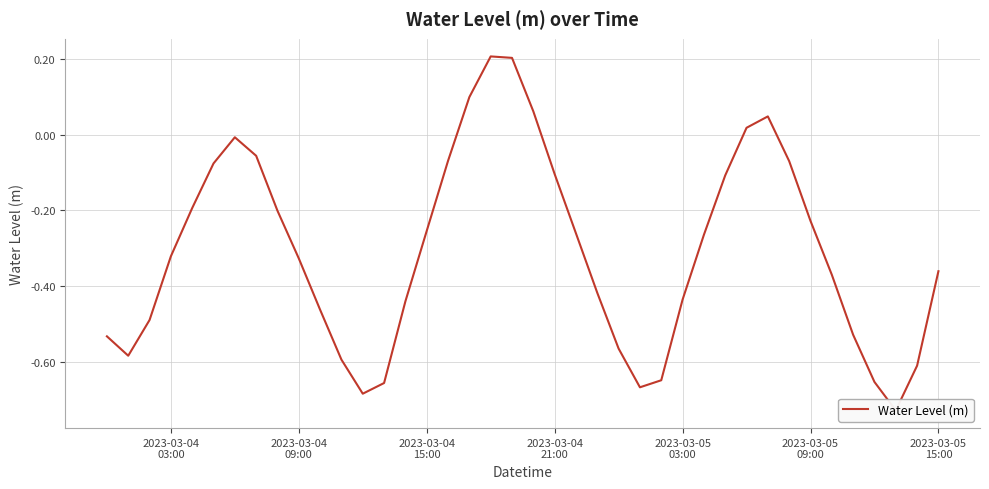

What is the value of the 27th point from the left?

-0.6